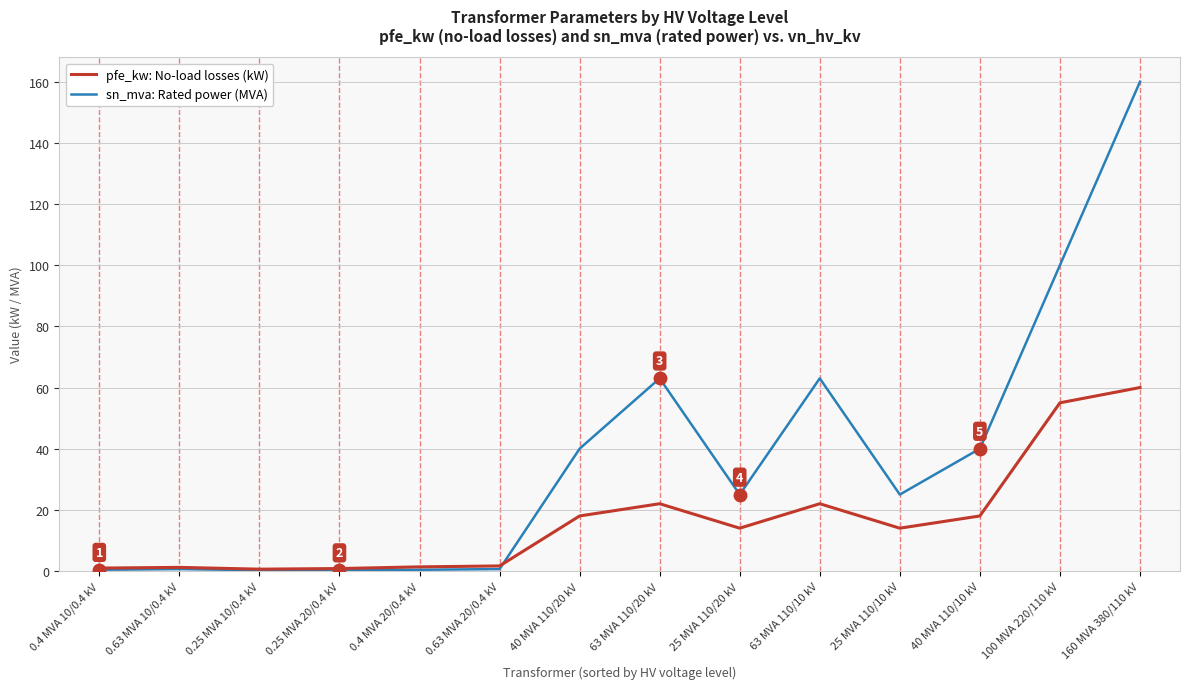

What is the maximum value shown in the chart?

160.0